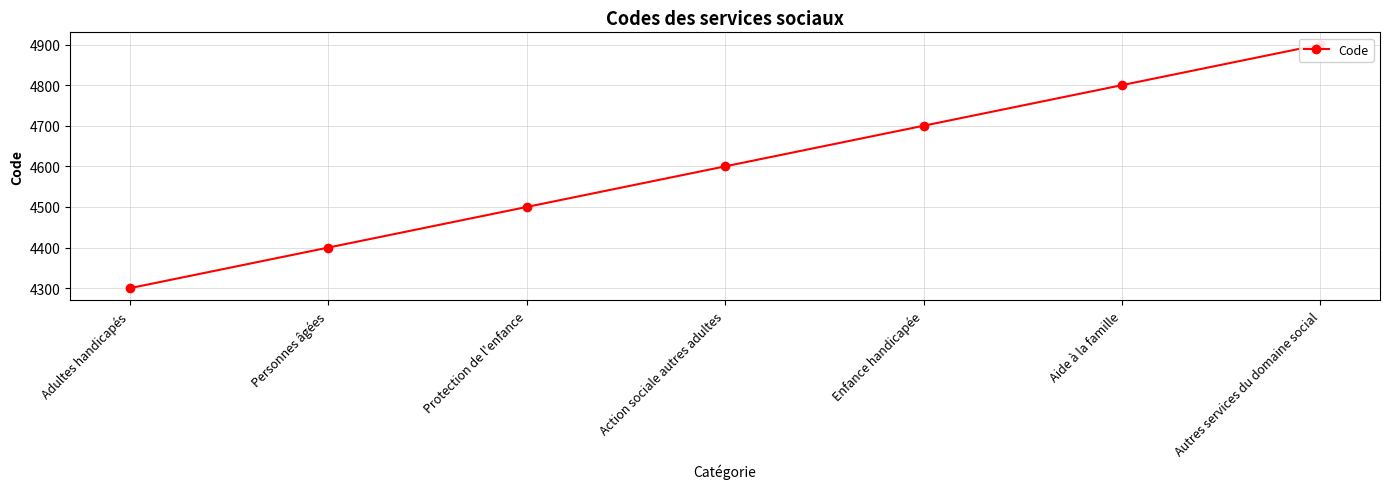

What is the difference between the values at Action sociale autres adultes and Protection de l'enfance?

100